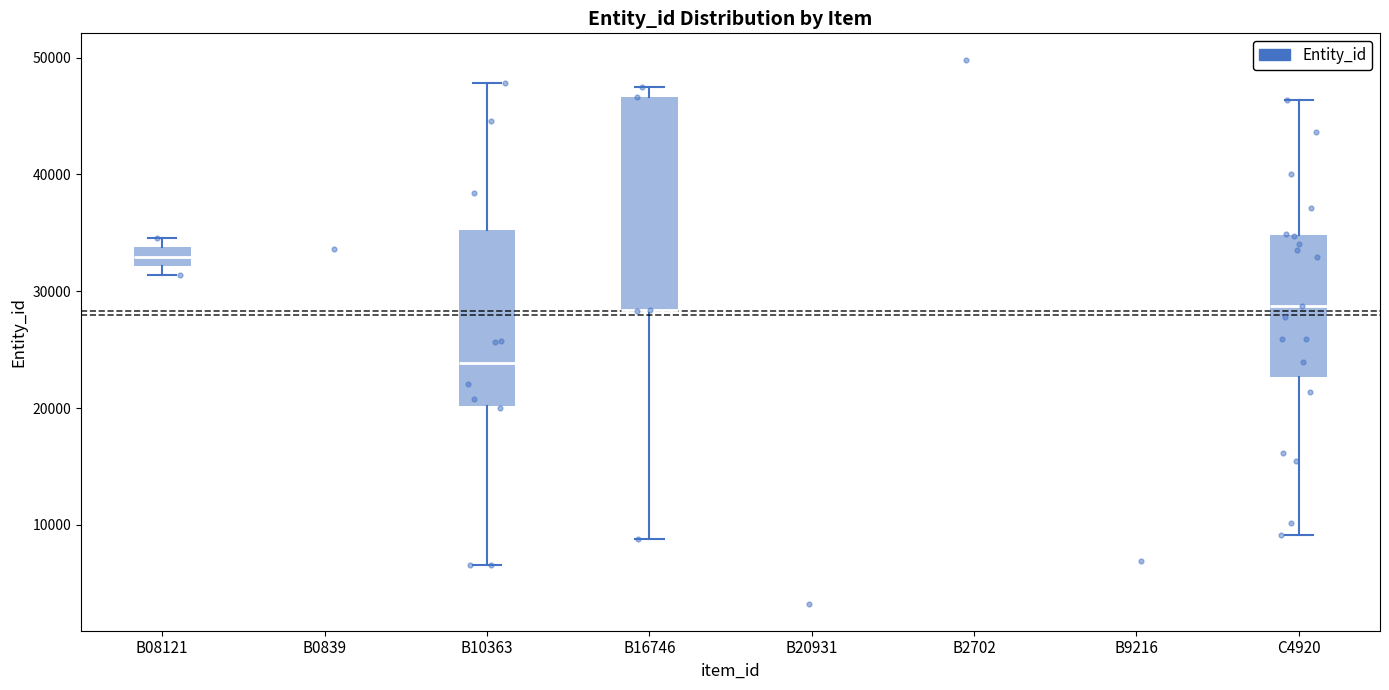

Reading left to right, transcribe this box plot: for each box, give where its median line is, the range the box spans, and where its two whiskers end, as read against the y-axis. The values are not printed on the chart, so give them approximately, as read against the axis.

B08121: median 33000, box 32000 to 34000, whiskers 31000 to 35000
B10363: median 24000, box 20000 to 35000, whiskers 7000 to 48000
B16746: median 28000 (drawn on the box's lower edge), box 28000 to 47000, whiskers 9000 to 48000
C4920: median 29000, box 23000 to 35000, whiskers 9000 to 46000